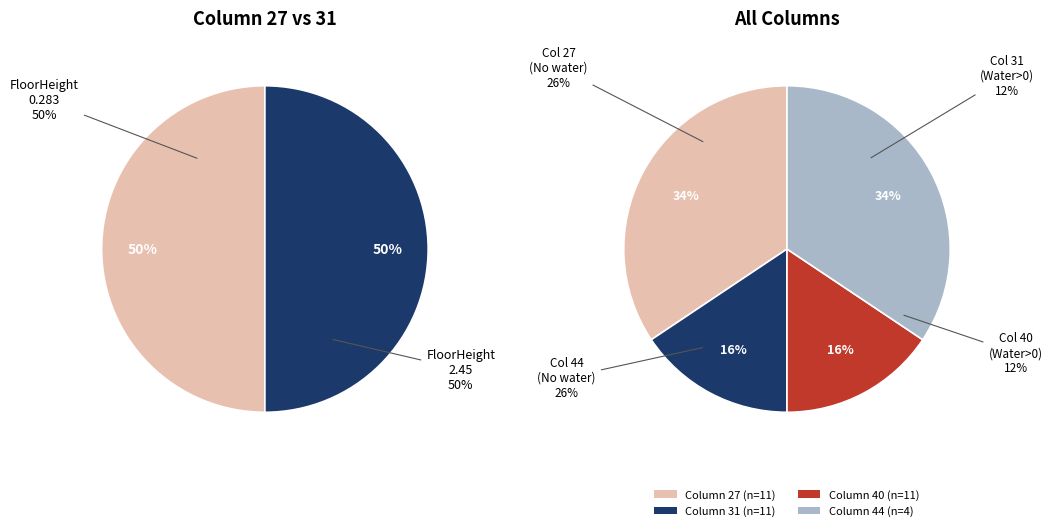

How many segments does this pie chart have?

4